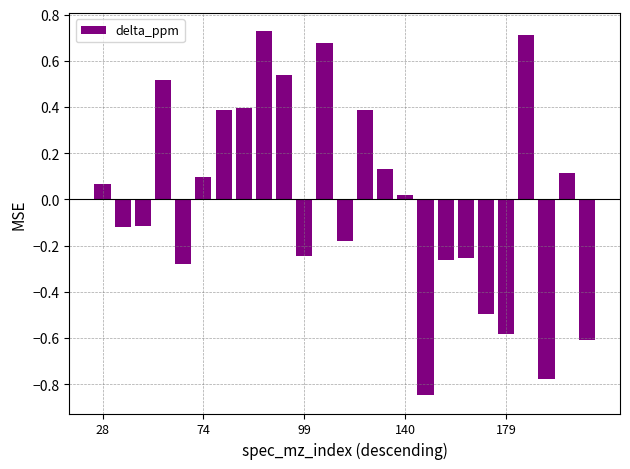

What is the difference between the maximum and minimum values?

1.6